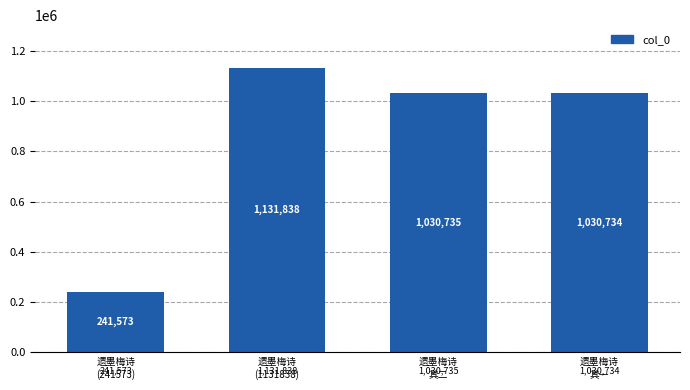

Where does the data first go above 1030735?

遗墨梅诗
(1131838)